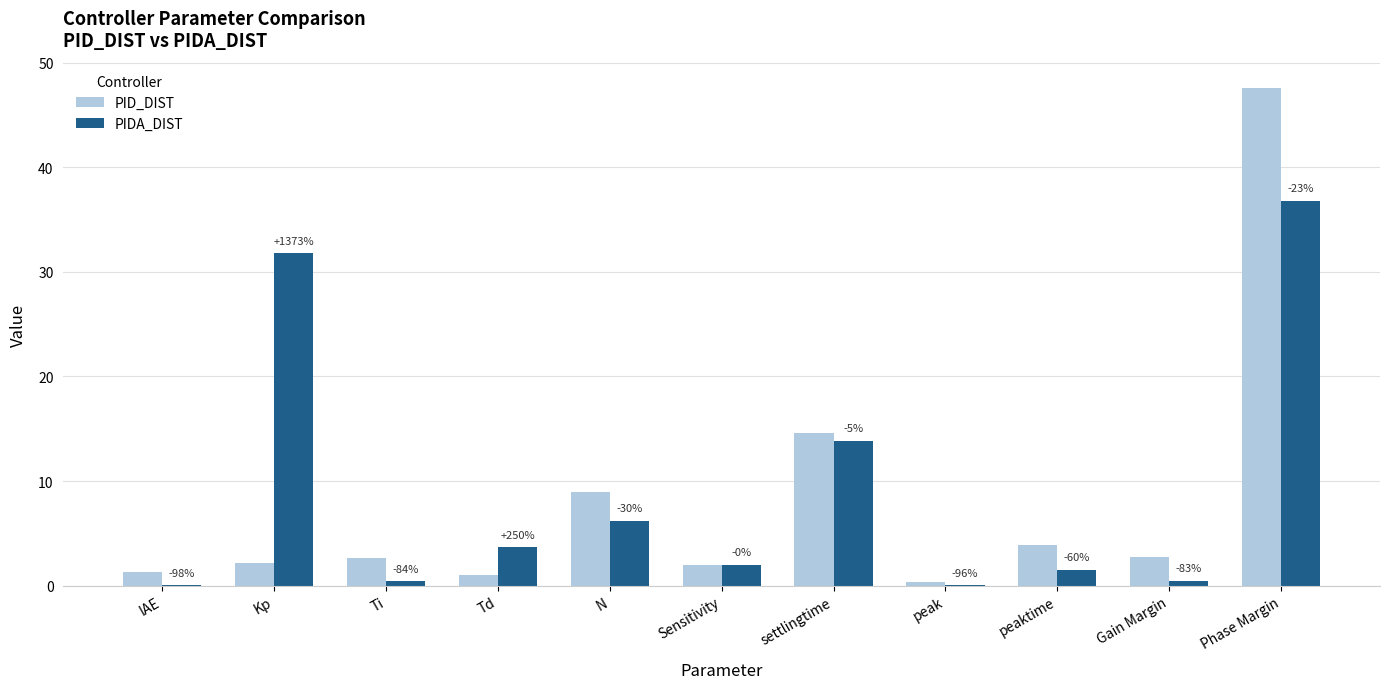

What is the total value across all series at peak?

0.4